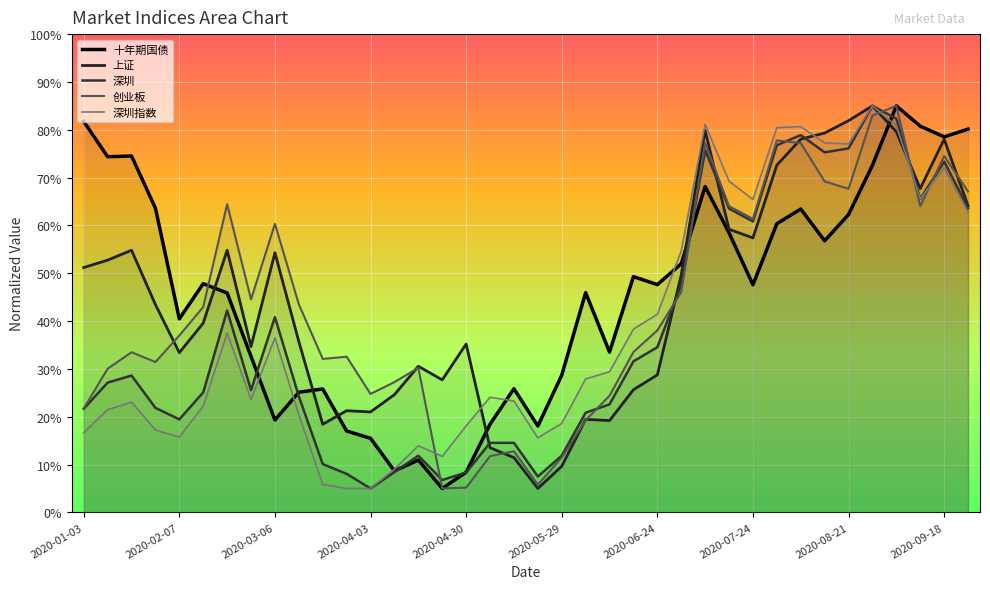

At which category is the sum across all series the highest?

2020-09-04